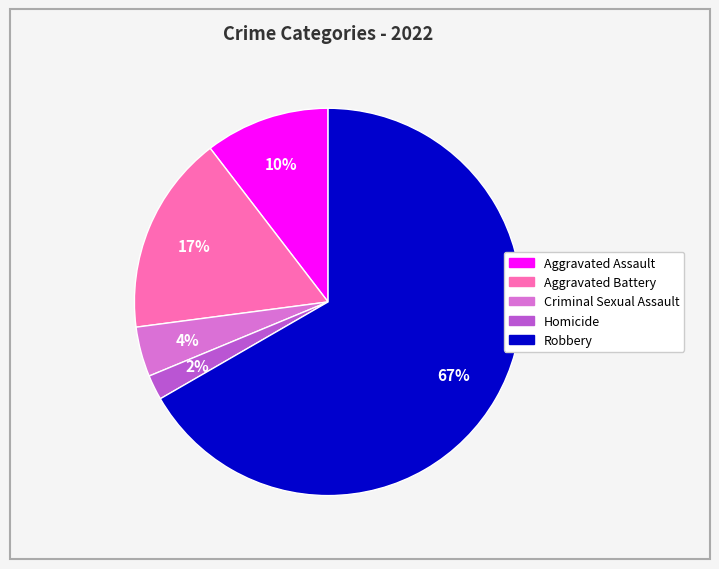

To the nearest percent, what portion does Criminal Sexual Assault represent?

4%